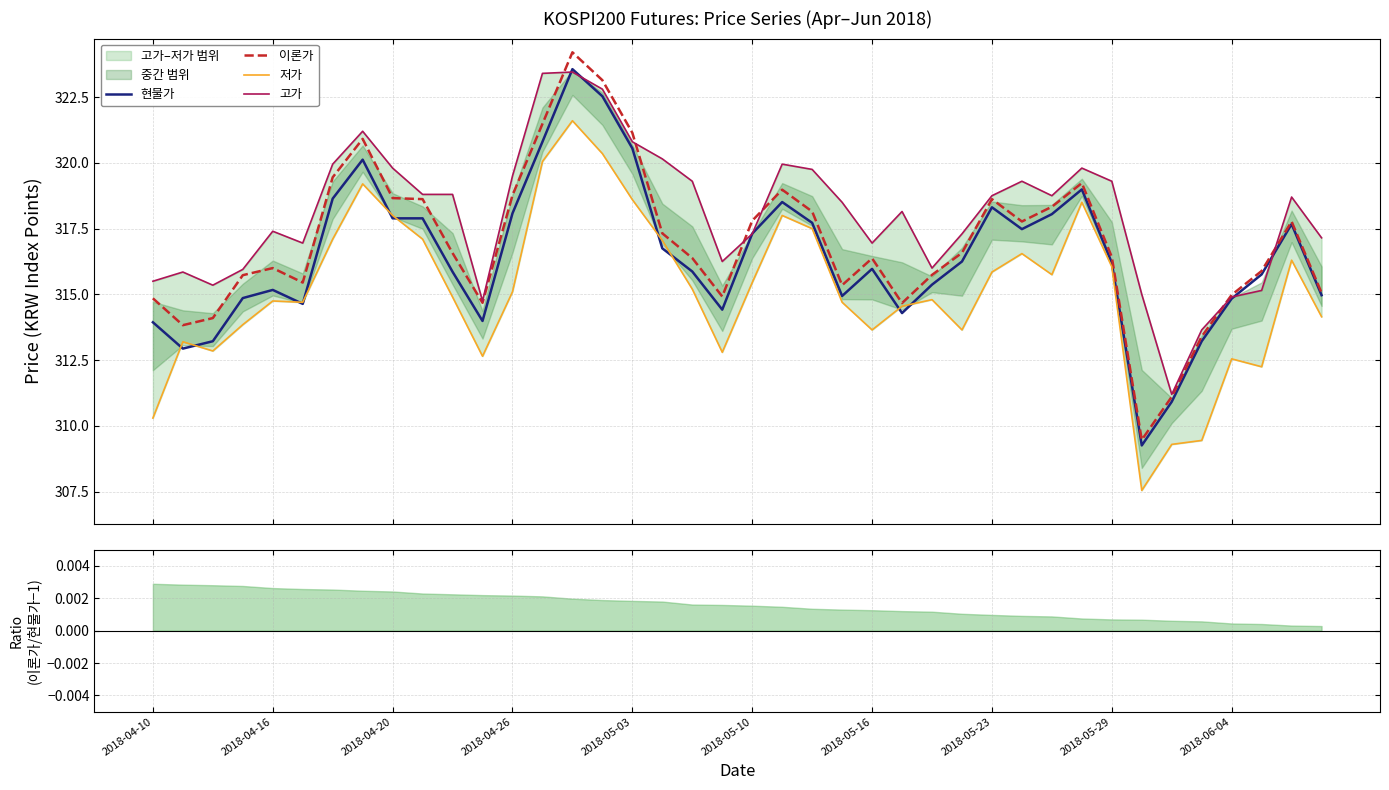

What is the lowest value of the 현물가 series?

309.3